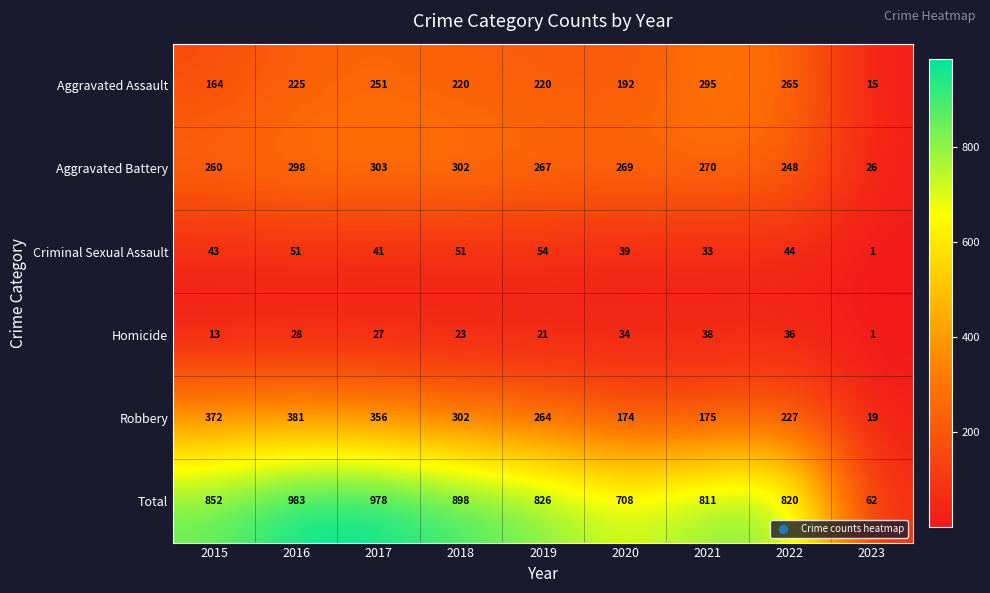

Which category has the highest value in the Aggravated Battery series?

2017